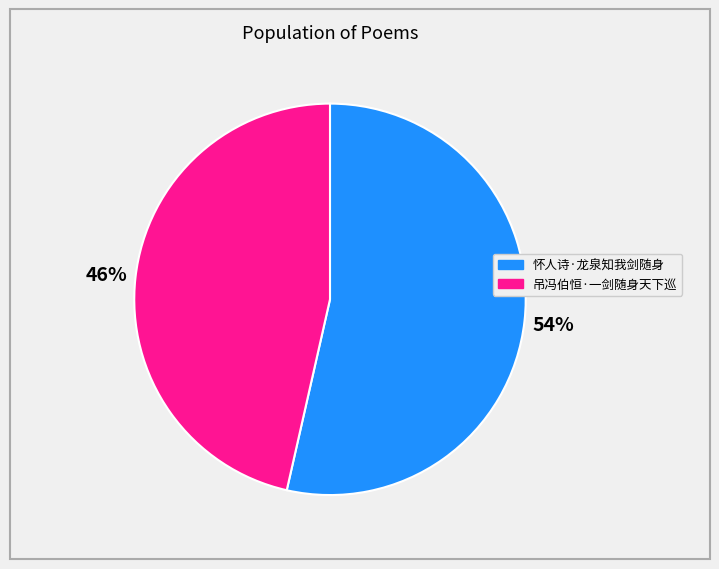

Which category has the smallest portion of the pie?

吊冯伯恒·一剑随身天下巡